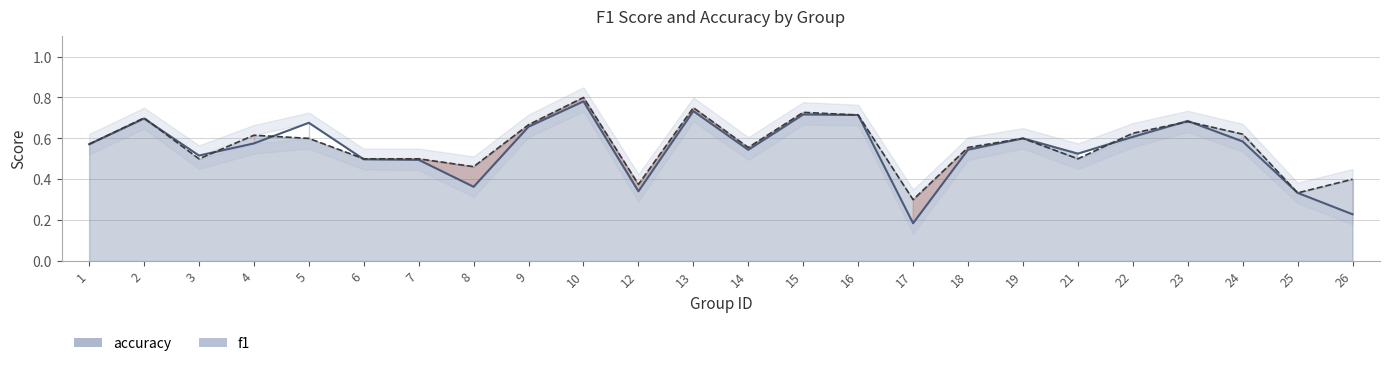

What is the total value across all series at 5?

1.3